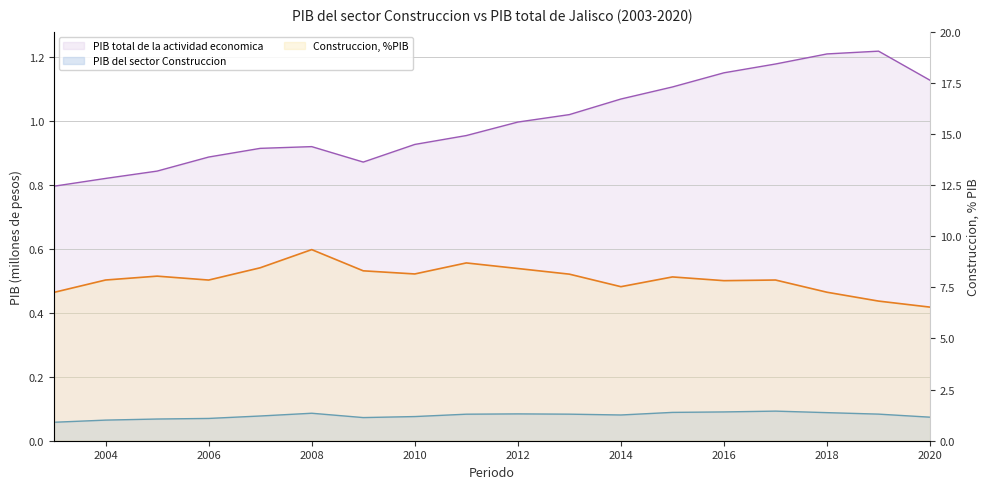

At which category does PIB del sector Construccion reach its first local peak?

2008